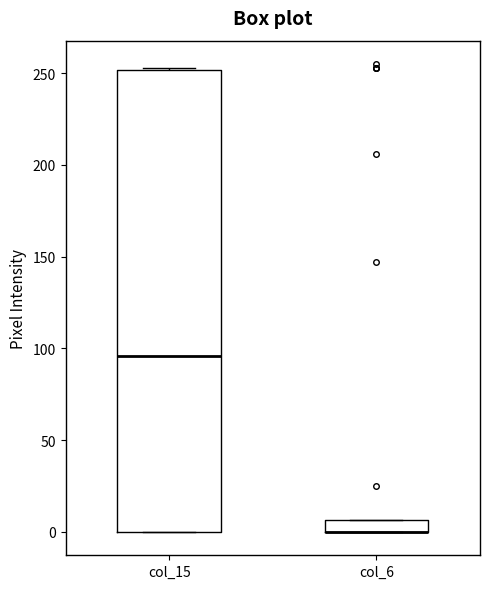

Which box is the tallest, from its lower edge to its upper edge?

col_15